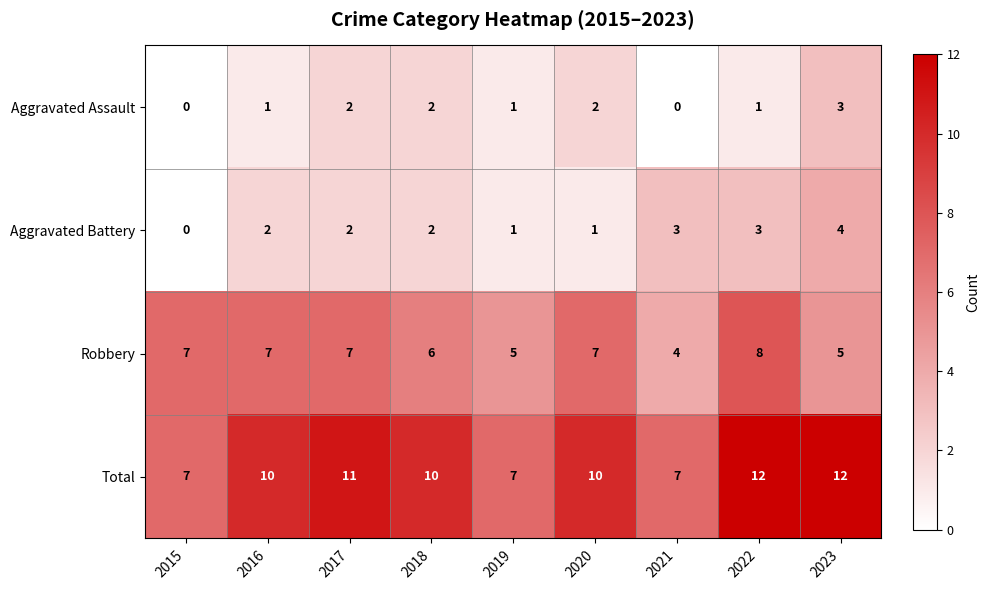

How many Total values are between 7 and 11?

7